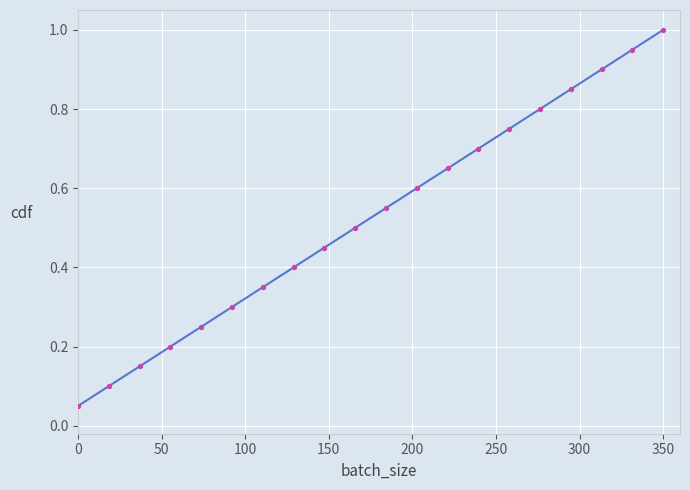

What is the greatest value displayed?

1.0